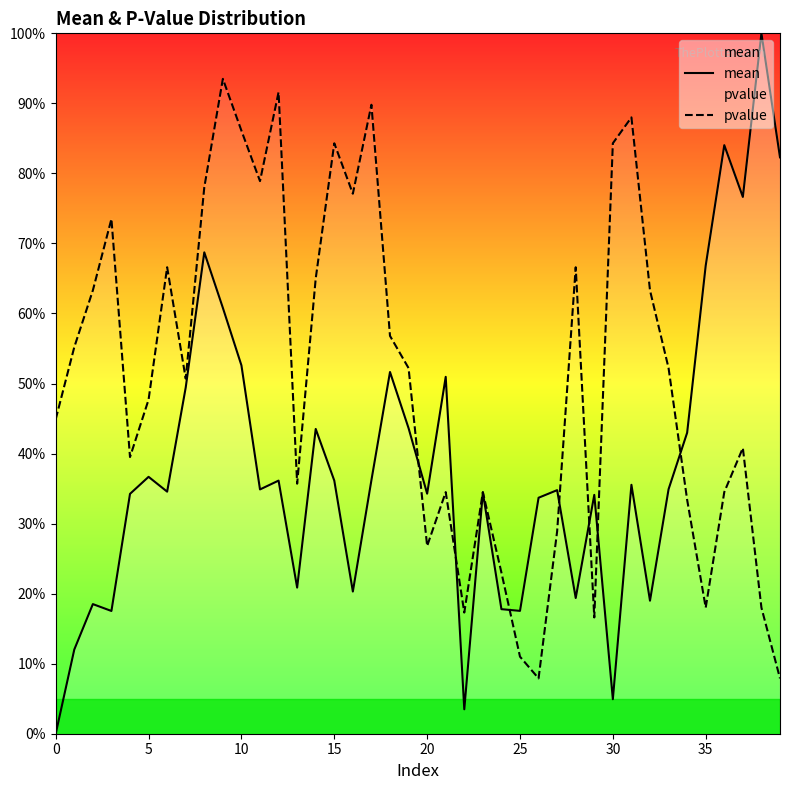

Which series has the largest total across all categories?

pvalue